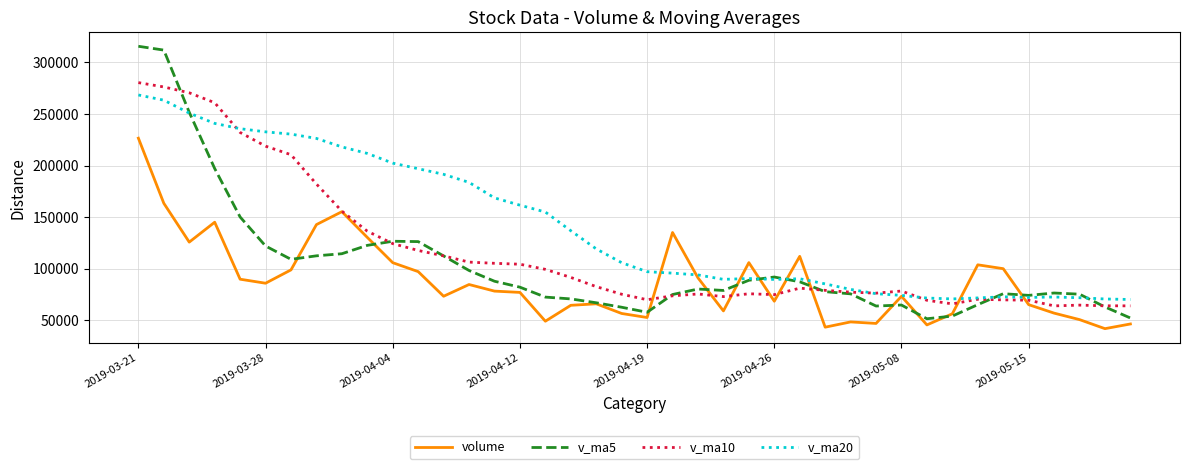

List the series in order of their overall mean, highest first.

v_ma20, v_ma10, v_ma5, volume